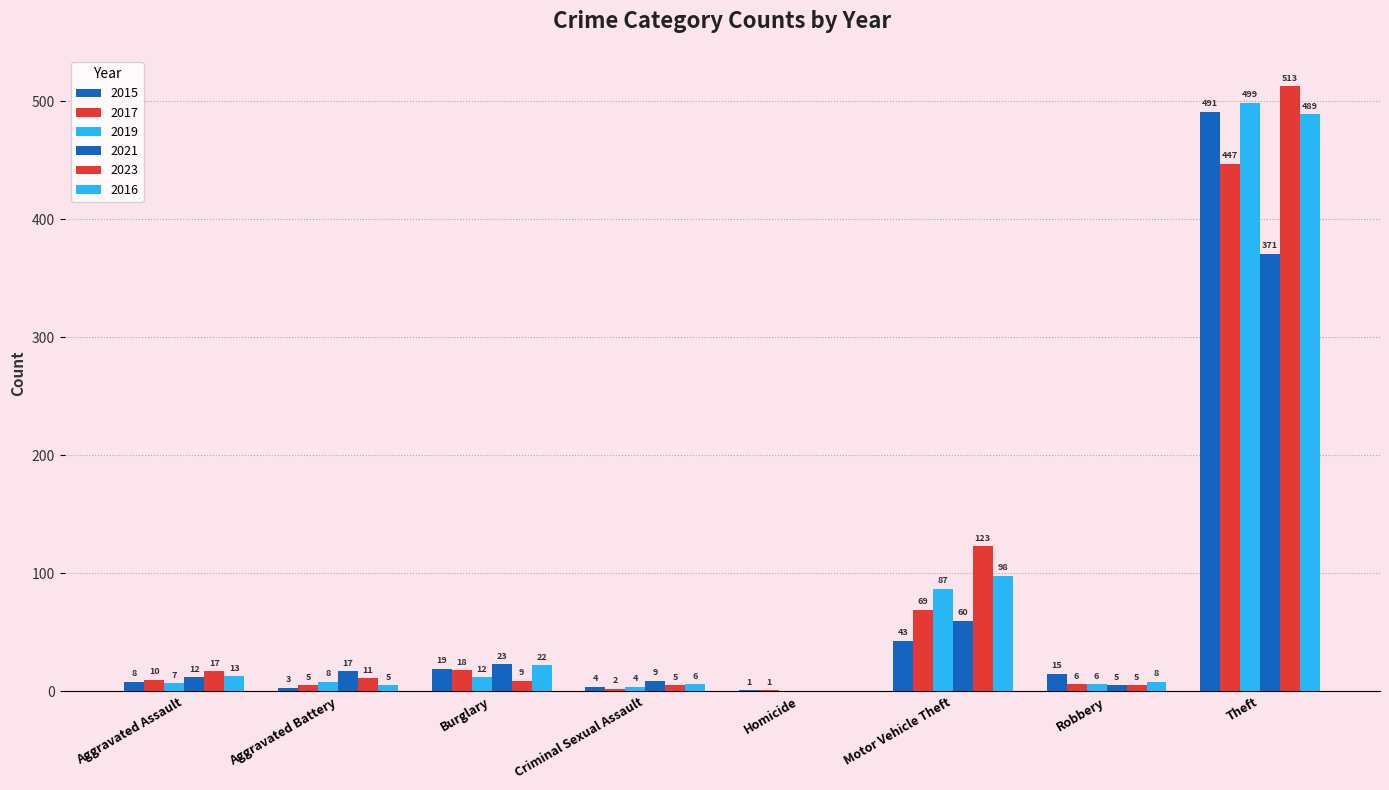

What is the greatest value displayed?

513